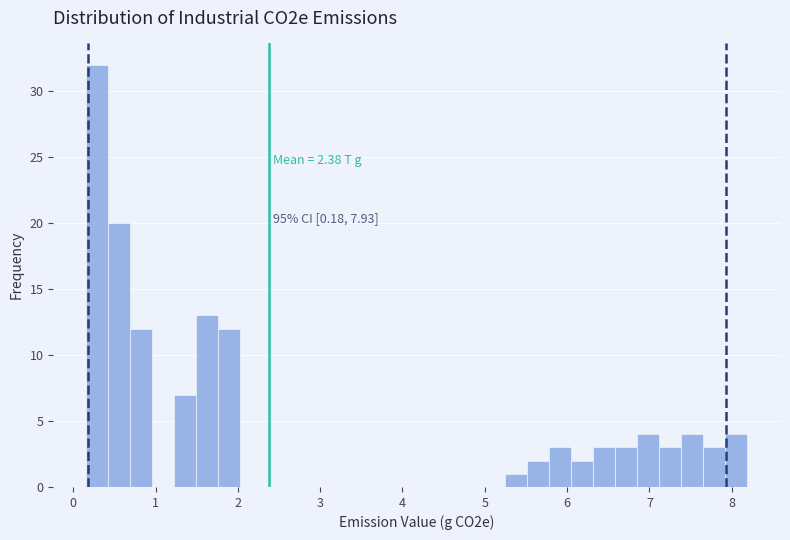

Around what value on the x-axis is the tallest bar? Give the approximate position of its centre, as read against the axis.

0.3